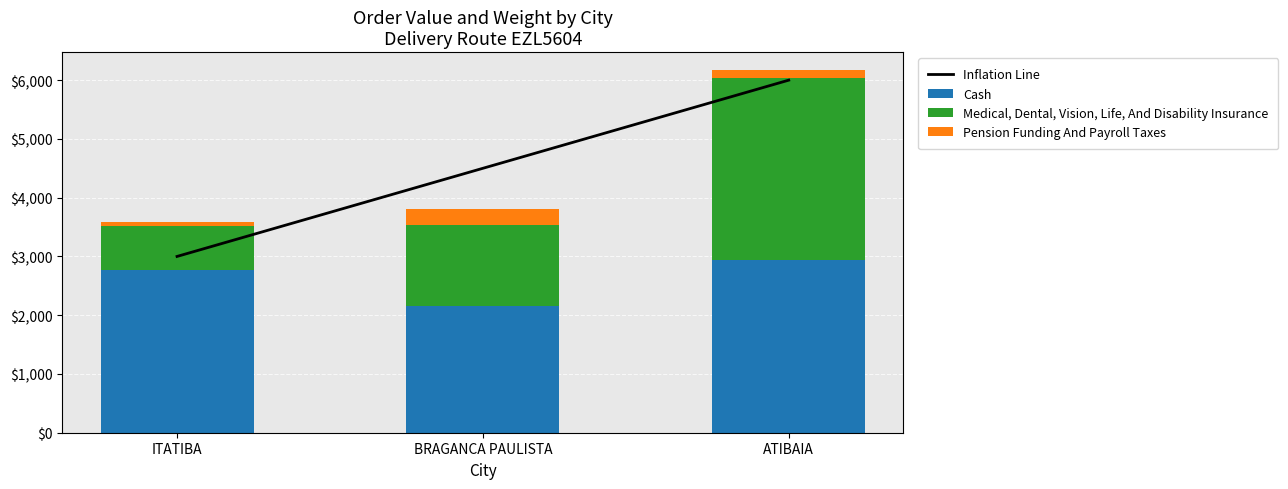

Is it true that Cash equals 834.4 at ITATIBA?

False